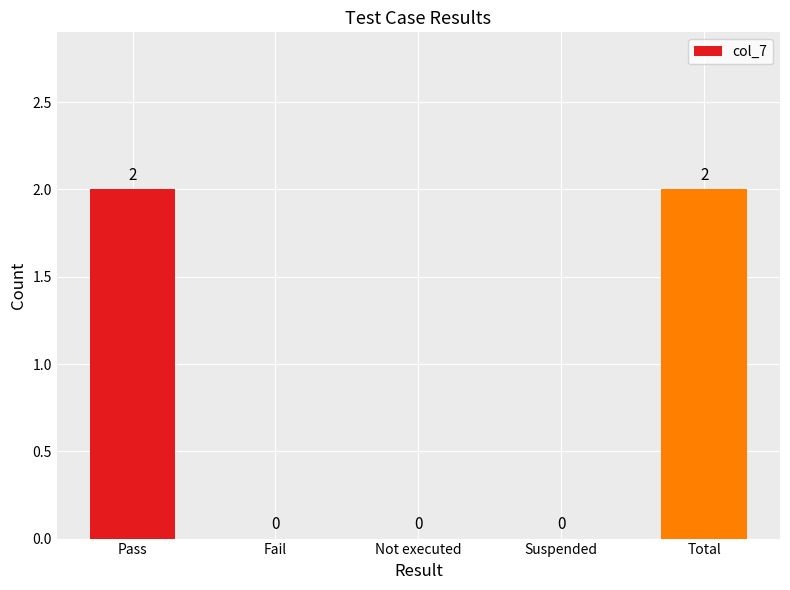

Are the bars grouped side by side (vs. stacked)?

No